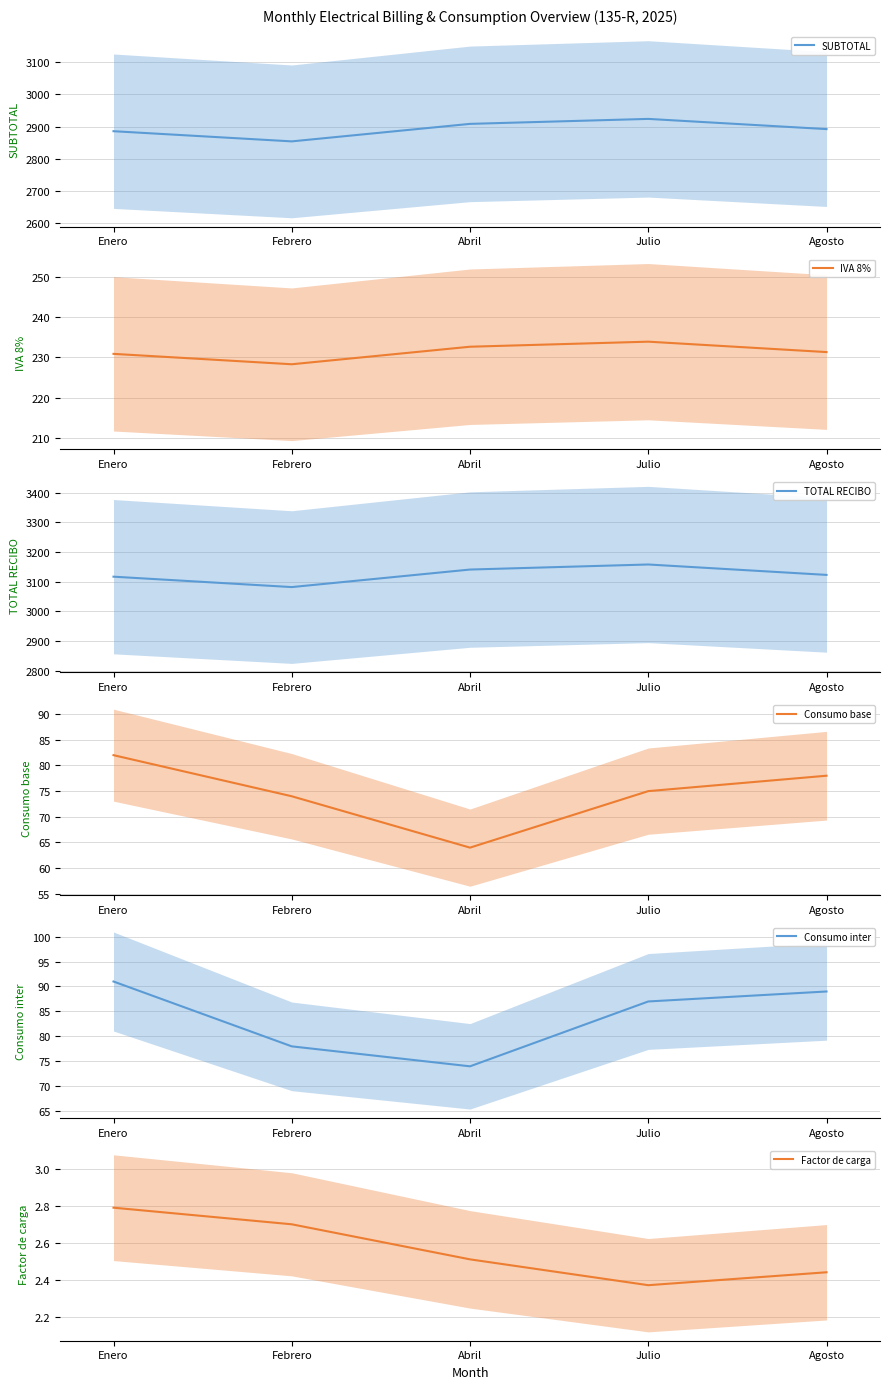

What is the smallest value displayed?

2.4